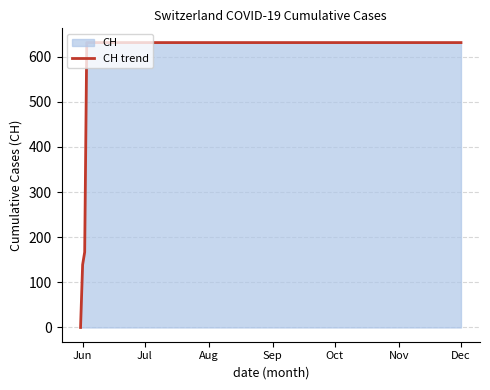

Count the number of data series in this chart.

1